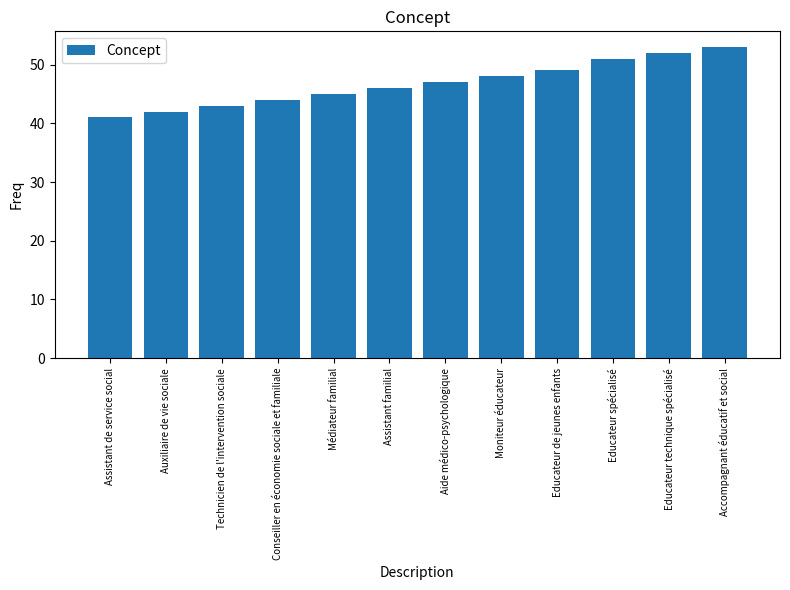

What is the label of the 2nd bar from the left?

Auxiliaire de vie sociale